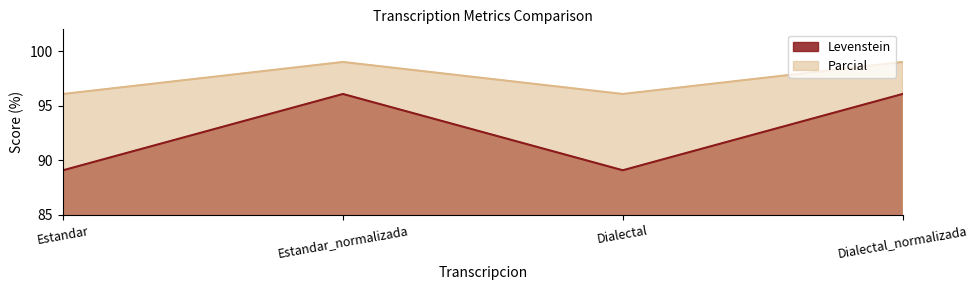

What is the difference between the second highest and minimum values in the Levenstein series?

7.0